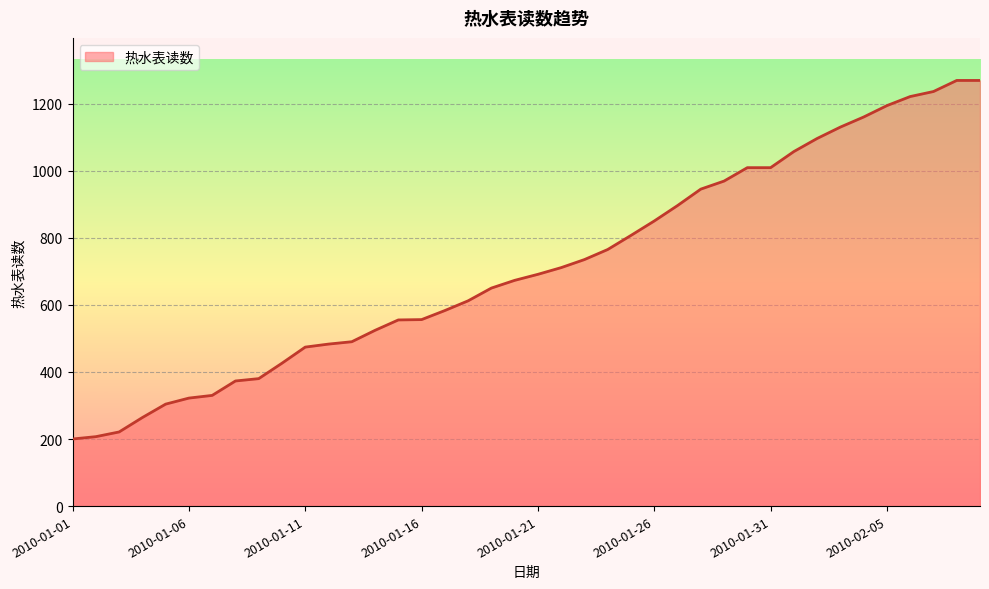

How many values are below 691?

20